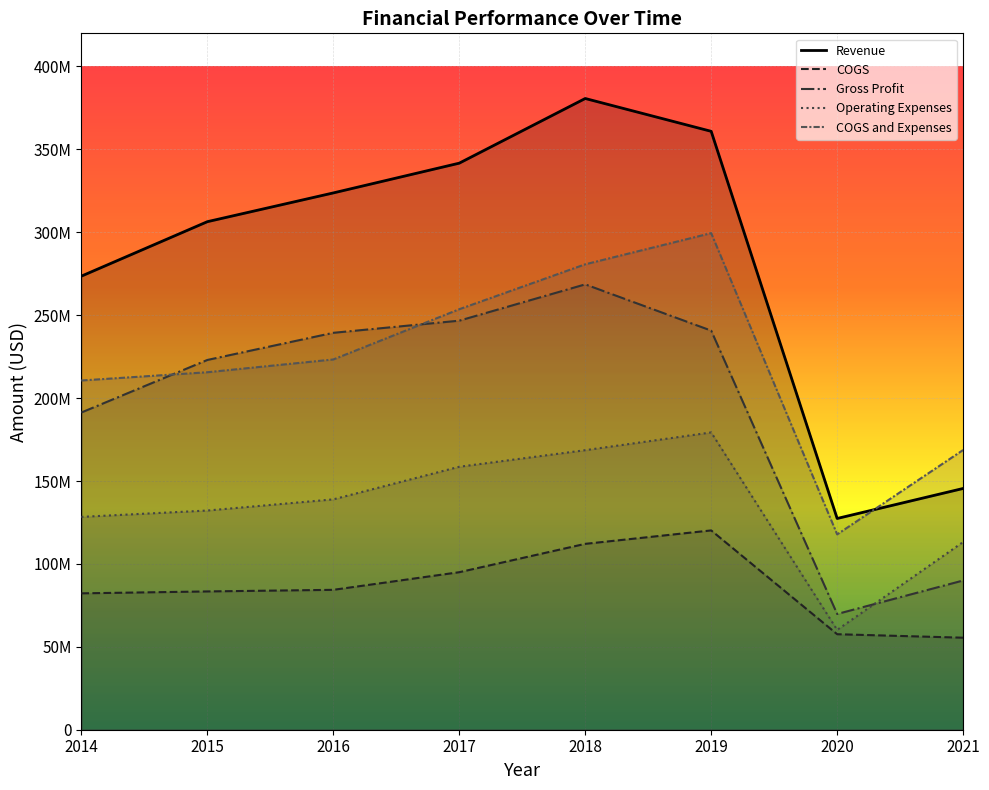

Is the value of COGS and Expenses at 2021 greater than the value of Revenue at 2020?

Yes